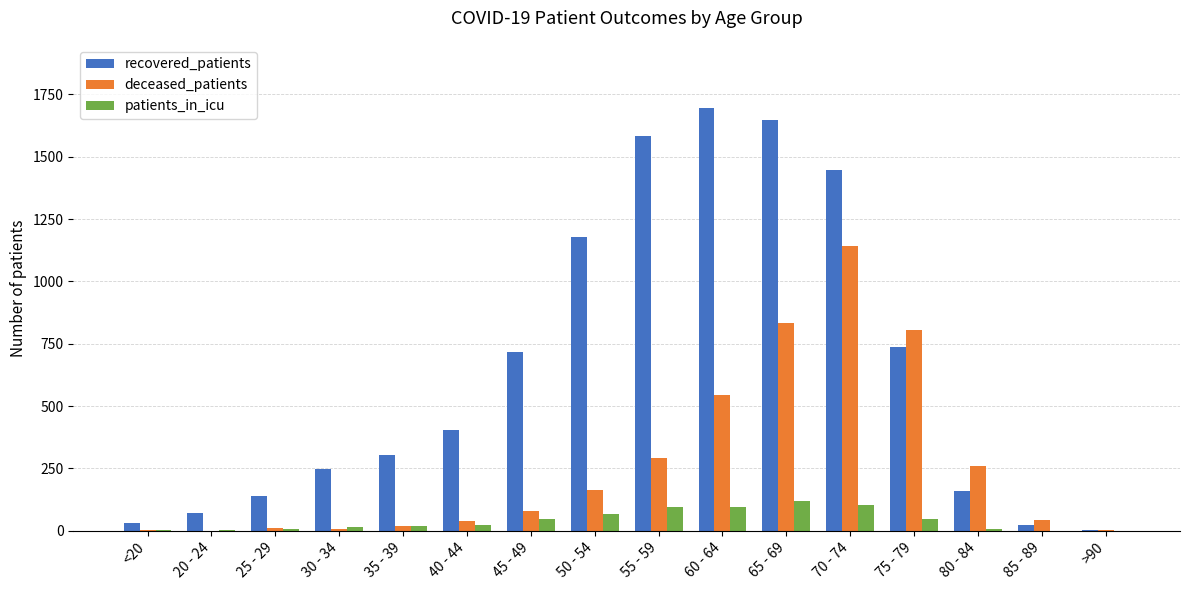

Where is recovered_patients nearest to the value 849?

75 - 79